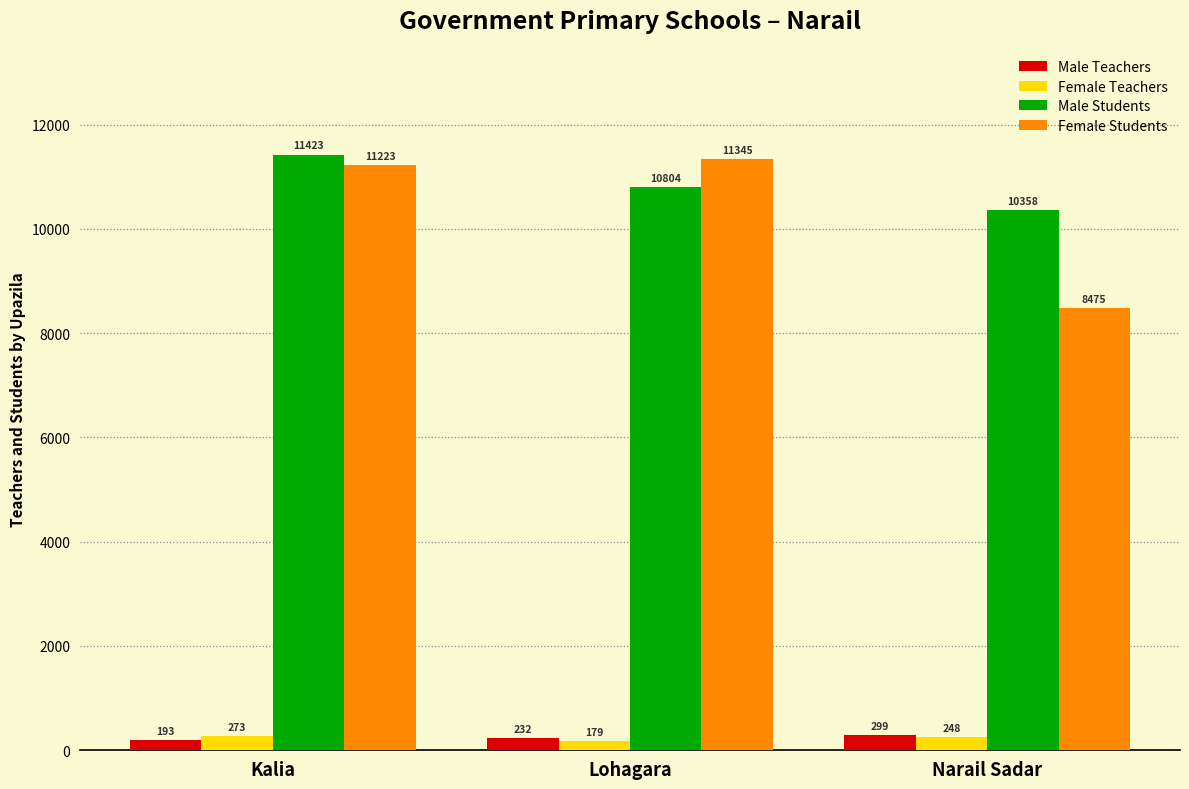

What is the difference between the second highest and minimum values in the Female Students series?

2748